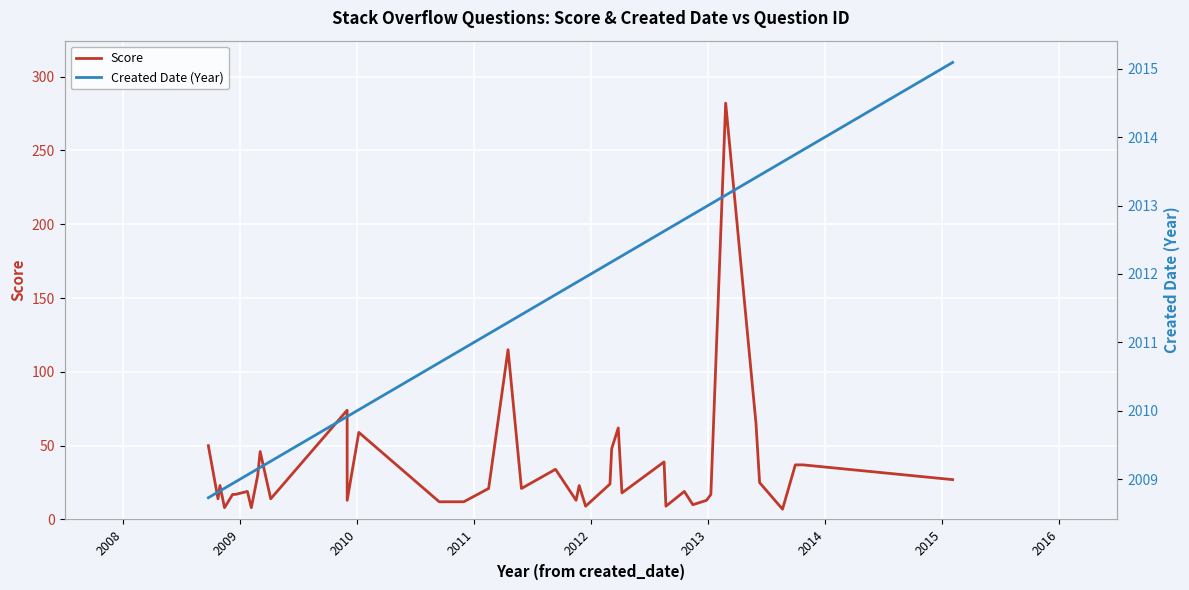

What is the minimum value for Score?

7